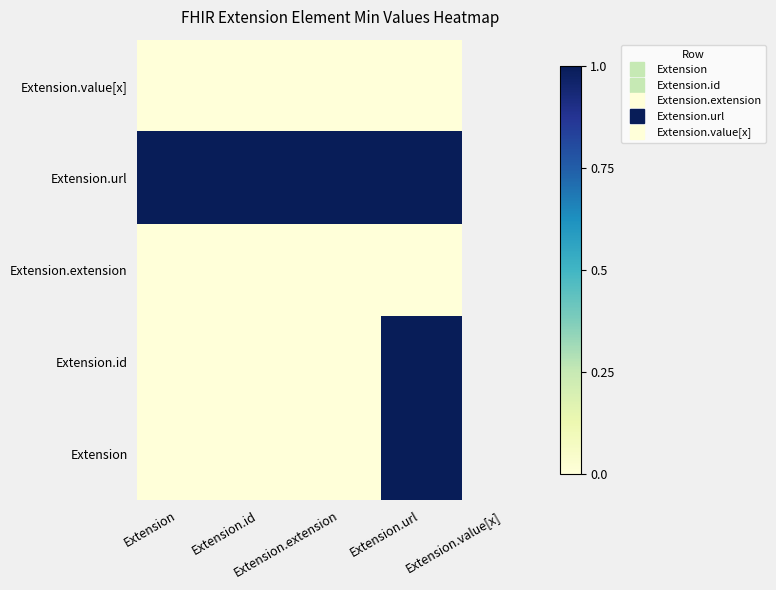

What is the maximum value shown in the chart?

1